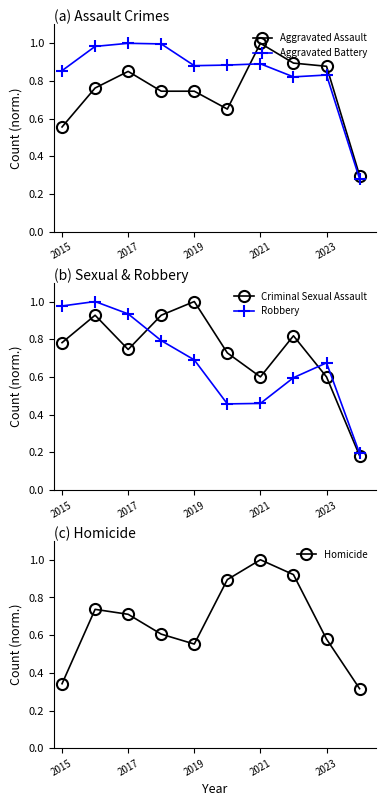

Reading left to right, what are all the values shown in this chart?

Aggravated Assault: 0.6	0.8	0.9	0.7	0.7	0.7	1.0	0.9	0.9	0.3
Aggravated Battery: 0.9	1.0	1.0	1.0	0.9	0.9	0.9	0.8	0.8	0.3
Criminal Sexual Assault: 0.8	0.9	0.7	0.9	1.0	0.7	0.6	0.8	0.6	0.2
Robbery: 1.0	1.0	0.9	0.8	0.7	0.5	0.5	0.6	0.7	0.2
Homicide: 0.3	0.7	0.7	0.6	0.6	0.9	1.0	0.9	0.6	0.3